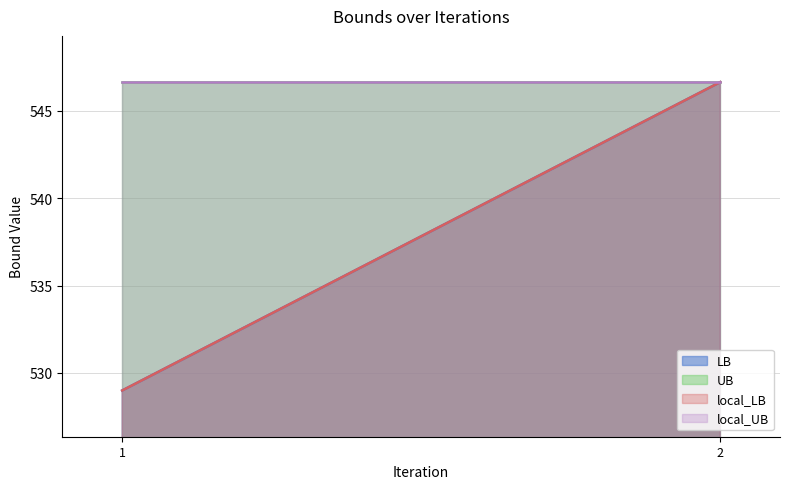

How many series are shown in this chart?

4